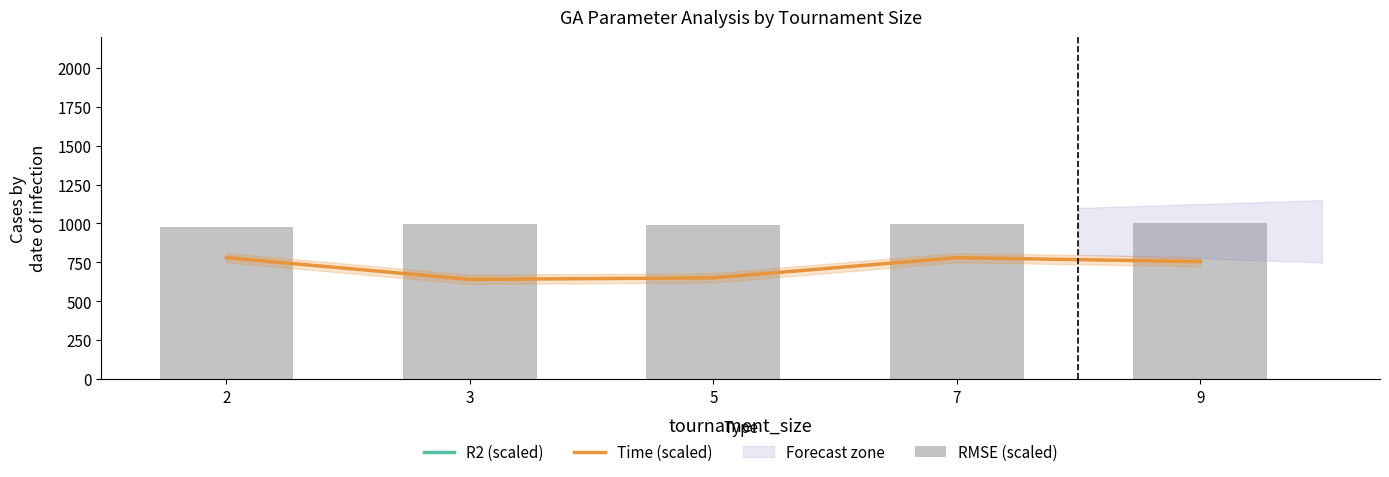

Which series has the widest spread of values?

Time (scaled)